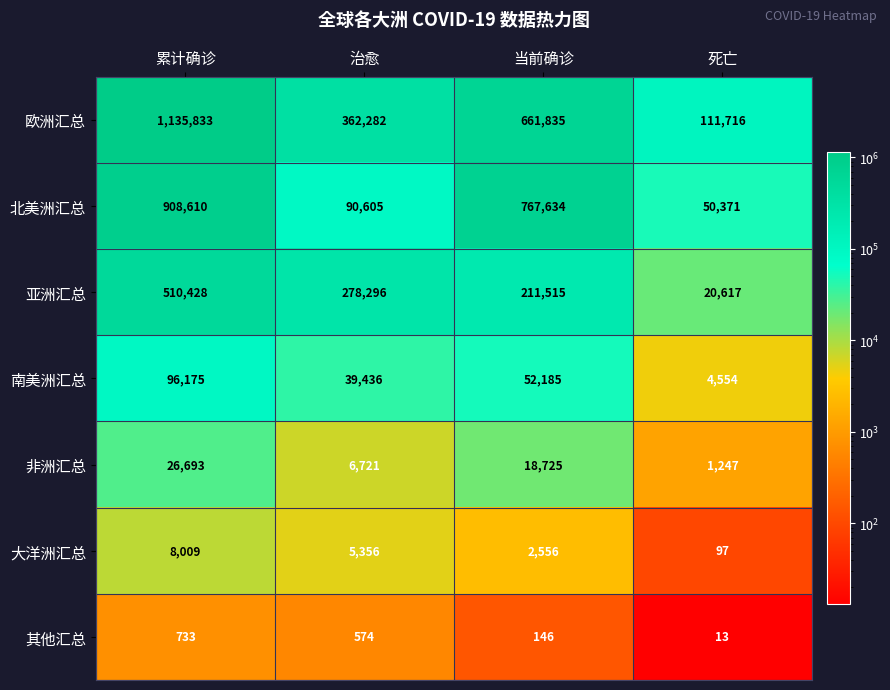

What value does the 大洋洲汇总 series have at 当前确诊?

2556